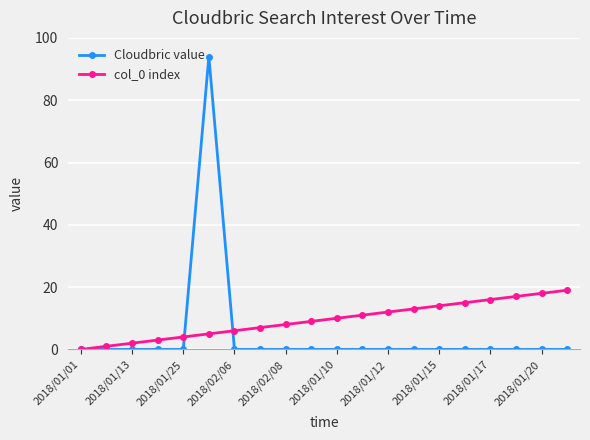

True or false: Cloudbric value has more than 0 points higher than both neighbors.

True